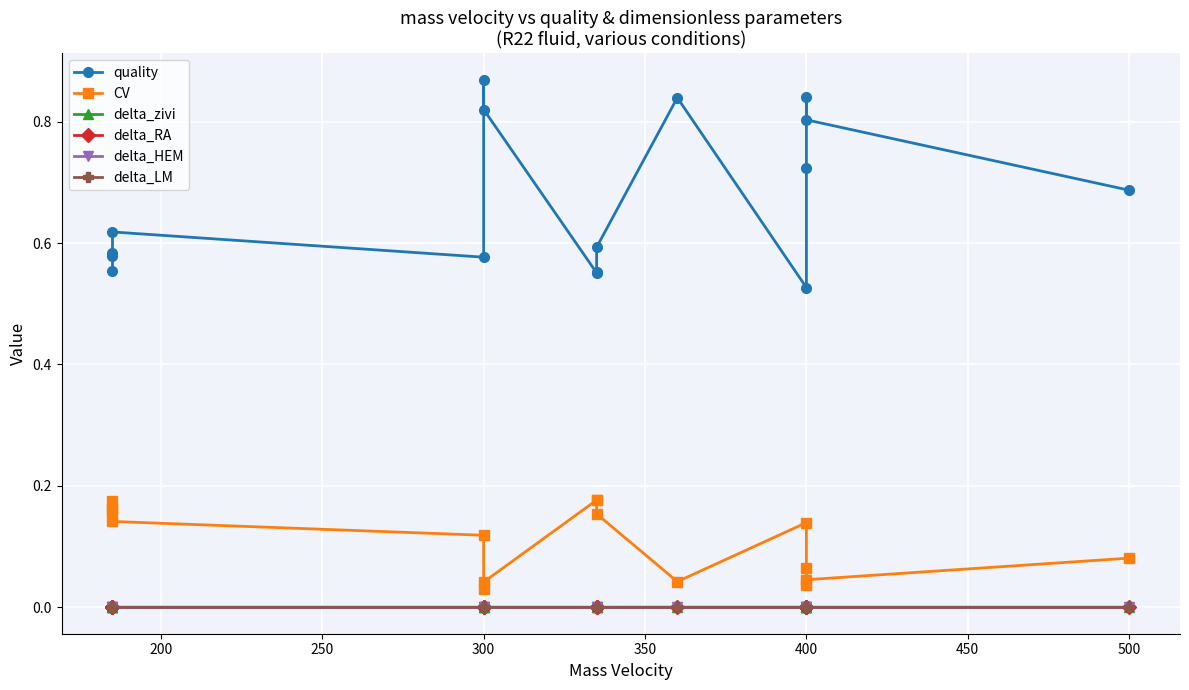

Reading left to right, extract all data points from this chart.

quality: 0.6	0.6	0.6	0.6	0.6	0.9	0.8	0.6	0.6	0.6	0.8	0.5	0.7	0.8	0.8	0.7
CV: 0.2	0.2	0.2	0.1	0.1	0.0	0.0	0.2	0.2	0.2	0.0	0.1	0.1	0.0	0.0	0.1
delta_zivi: 0.0	0.0	0.0	0.0	0.0	0.0	0.0	0.0	0.0	0.0	0.0	0.0	0.0	0.0	0.0	0.0
delta_RA: 0.0	0.0	0.0	0.0	0.0	0.0	0.0	0.0	0.0	0.0	0.0	0.0	0.0	0.0	0.0	0.0
delta_HEM: 0.0	0.0	0.0	0.0	0.0	0.0	0.0	0.0	0.0	0.0	0.0	0.0	0.0	0.0	0.0	0.0
delta_LM: 0.0	0.0	0.0	0.0	0.0	0.0	0.0	0.0	0.0	0.0	0.0	0.0	0.0	0.0	0.0	0.0